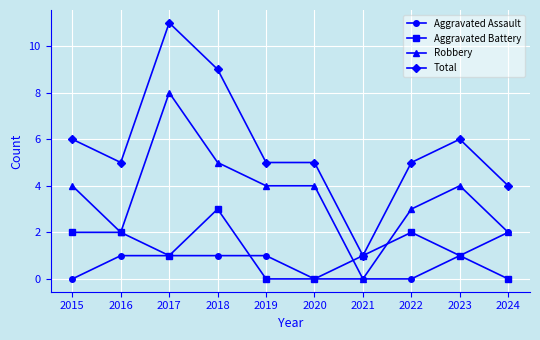

Count the number of data series in this chart.

4